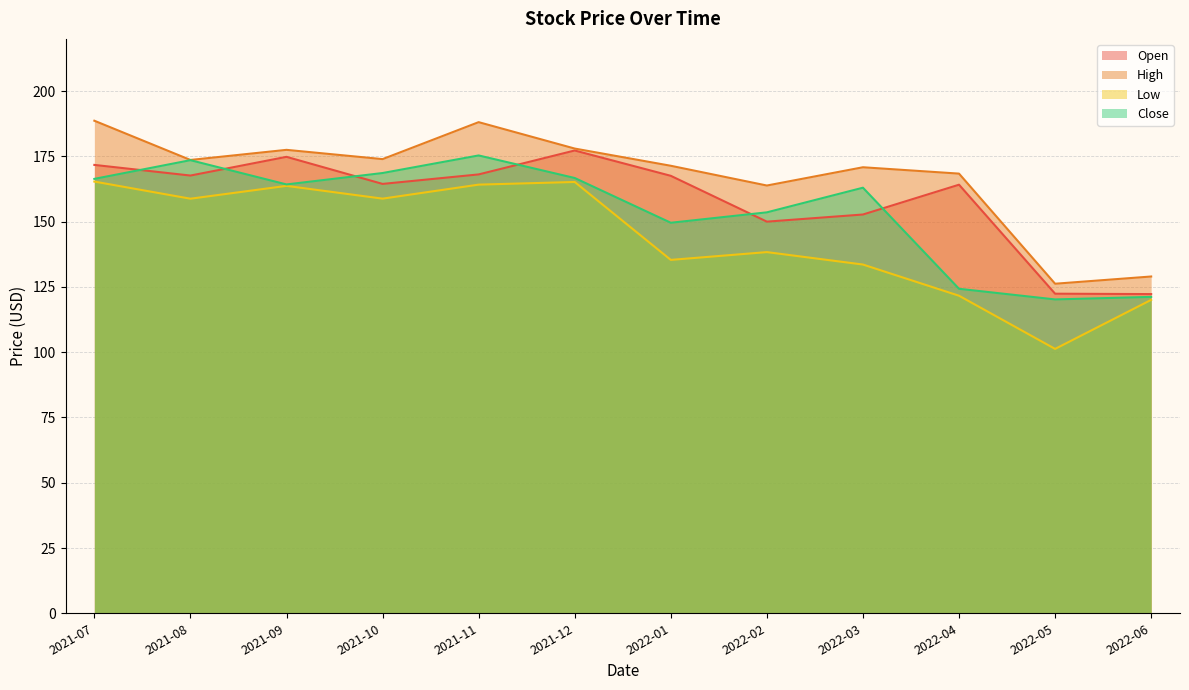

How many data points in High are above 173?

6